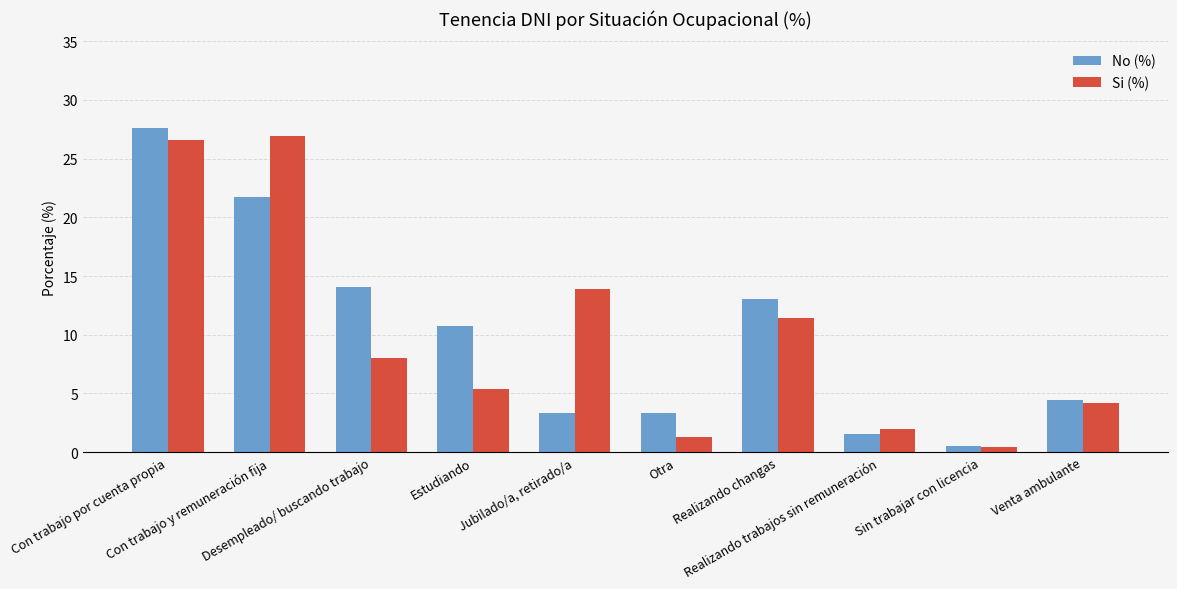

What is the difference between the Si (%) values at Jubilado/a, retirado/a and Otra?

12.6